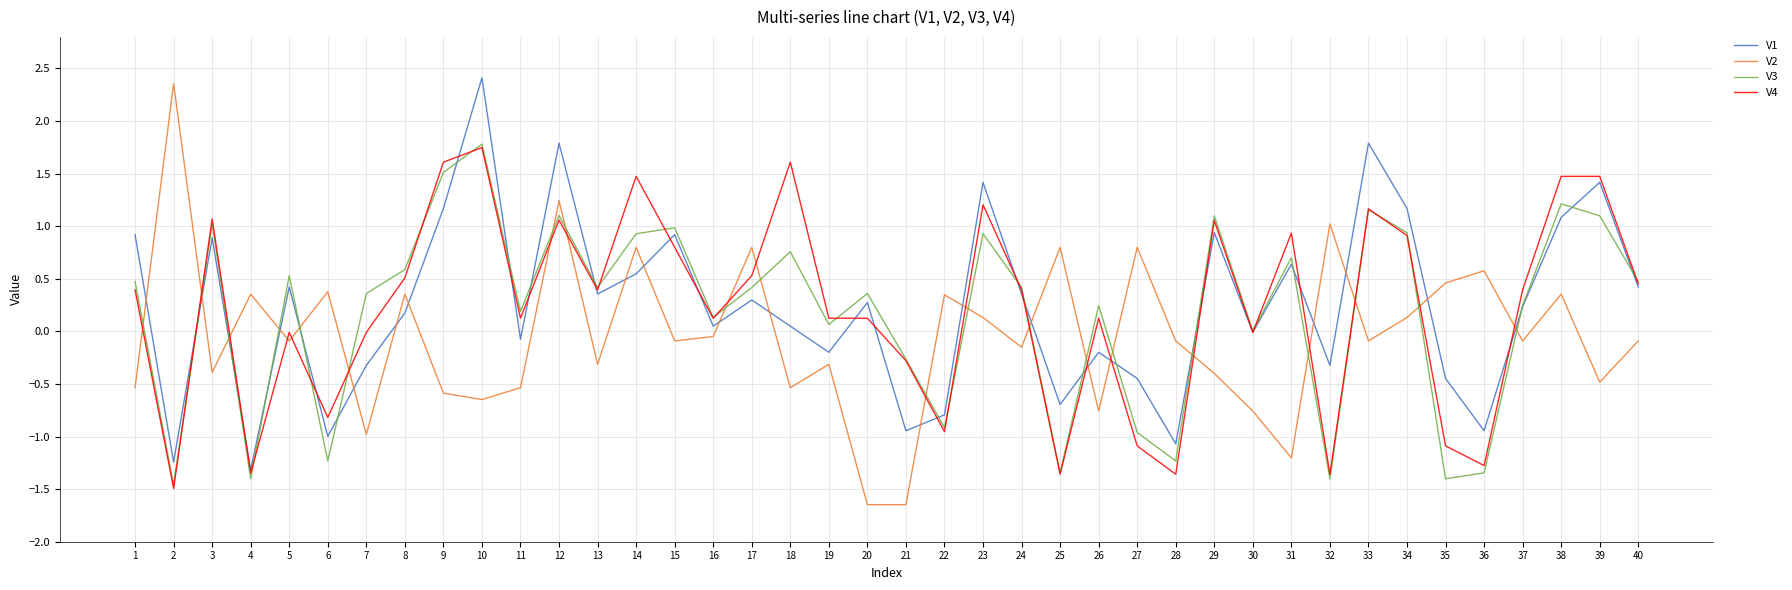

What is the maximum value for V2?

2.4